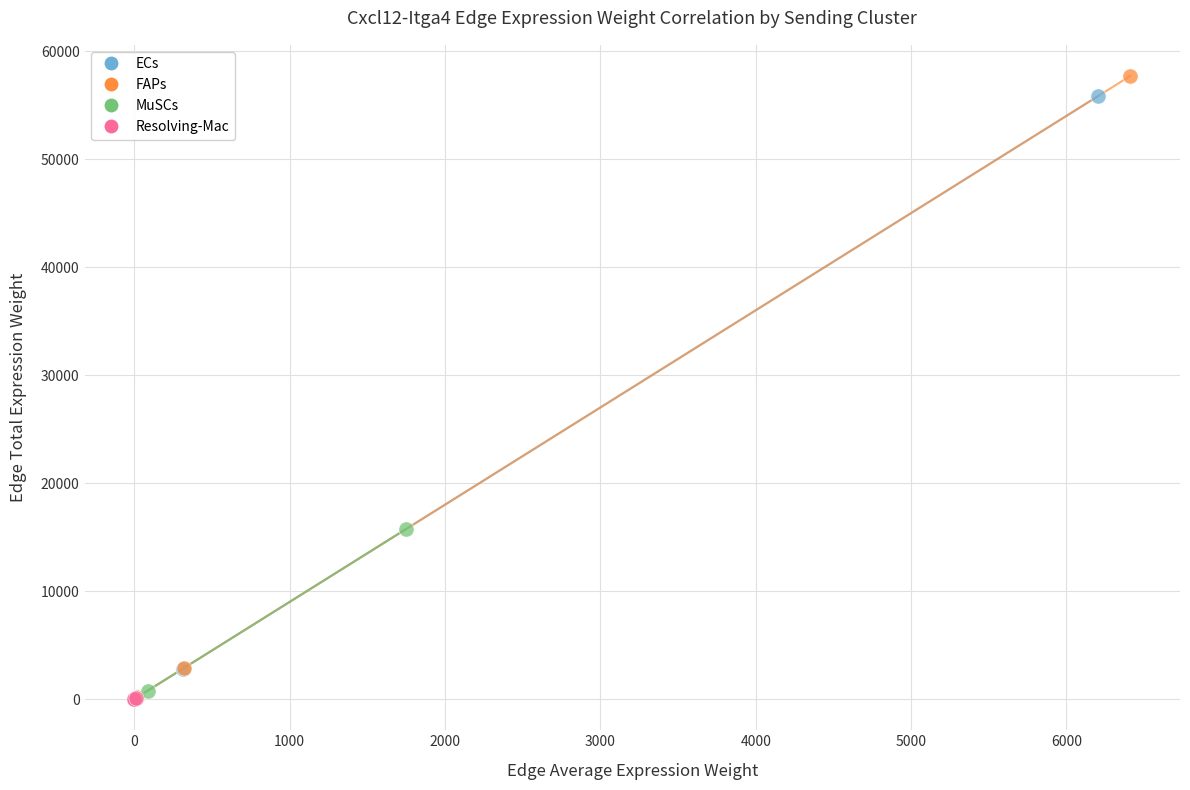

Which series has the largest Y range (max minus min)?

FAPs